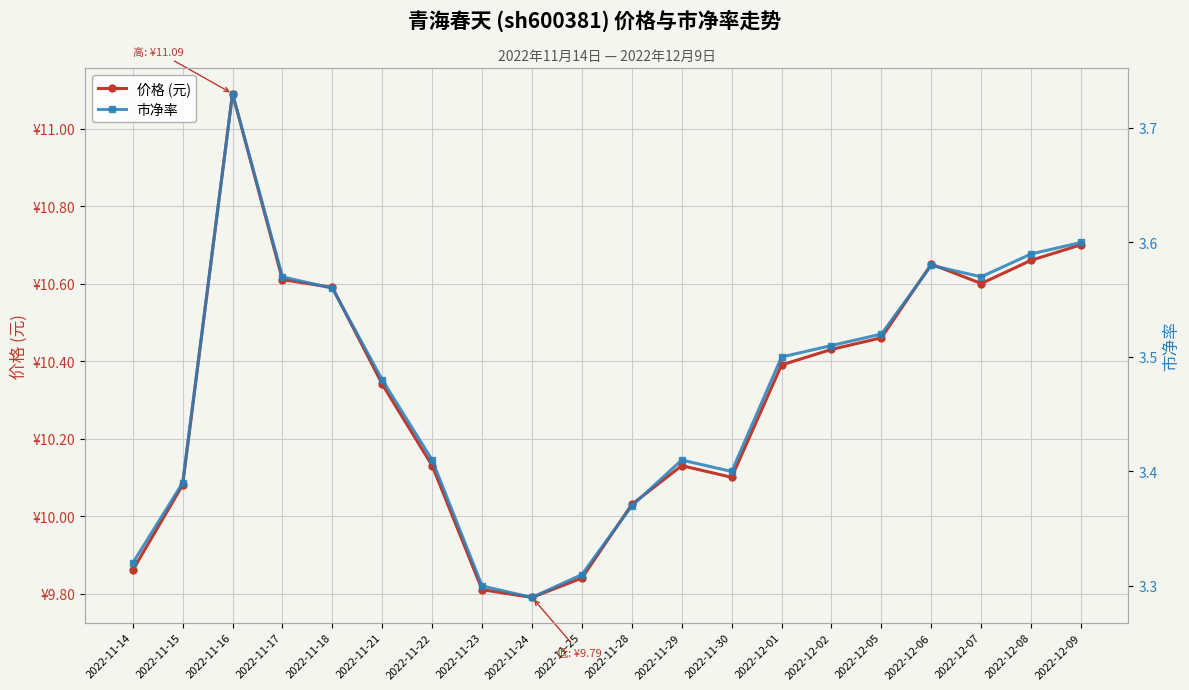

What are all the series names shown in the legend?

价格 (元), 市净率